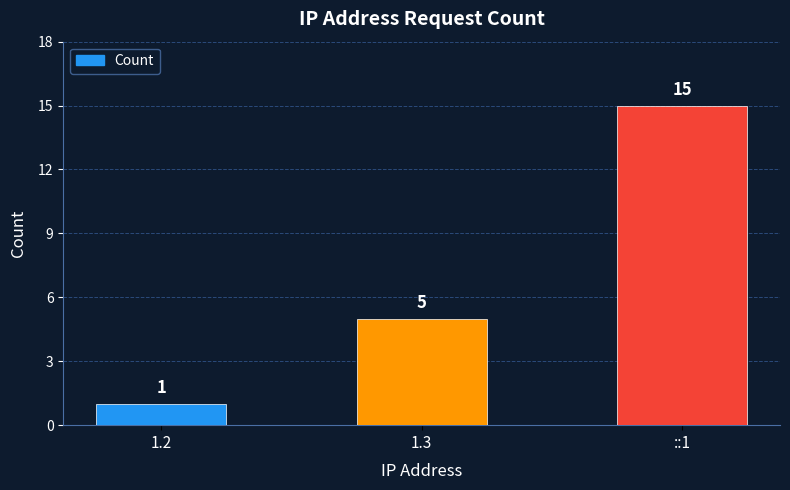

True or false: the data shows 10 at ::1.

False